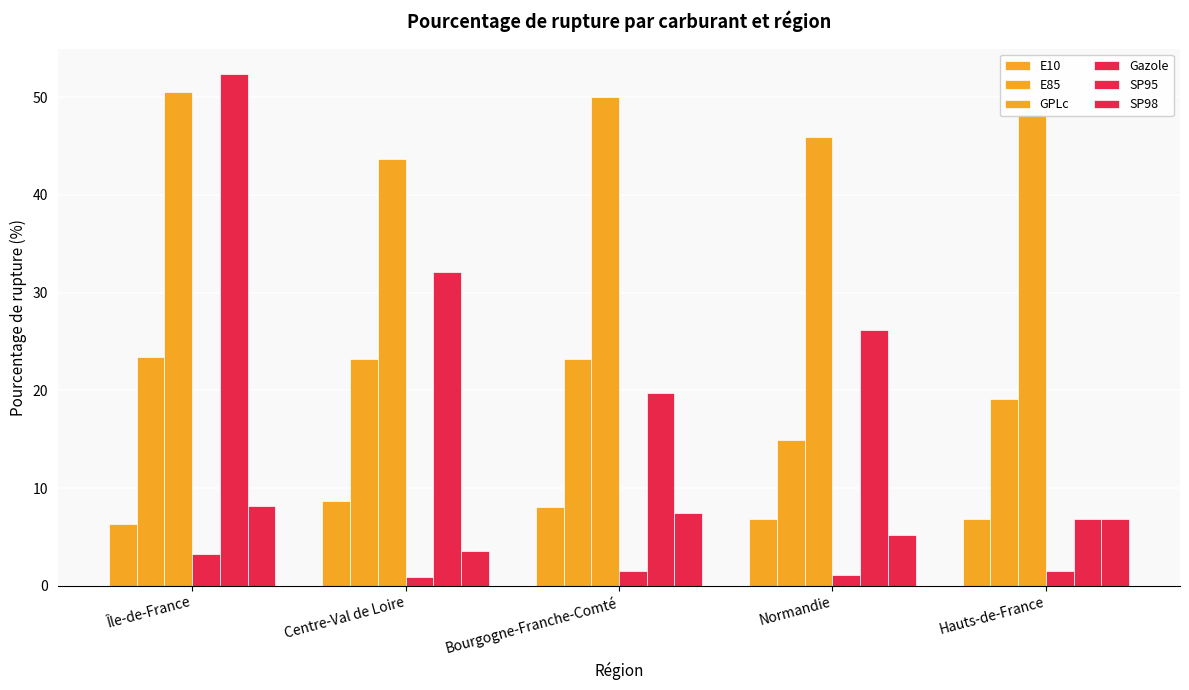

Which has a higher value, Île-de-France or Hauts-de-France?

Hauts-de-France